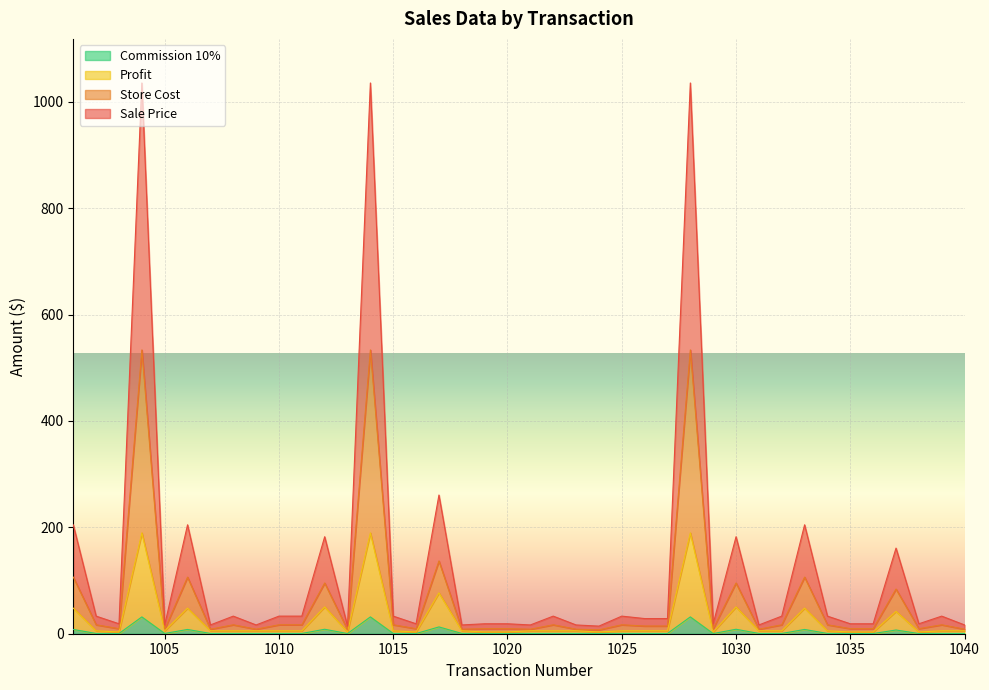

What is the spread (max minus min) of values at 1038?

18.4